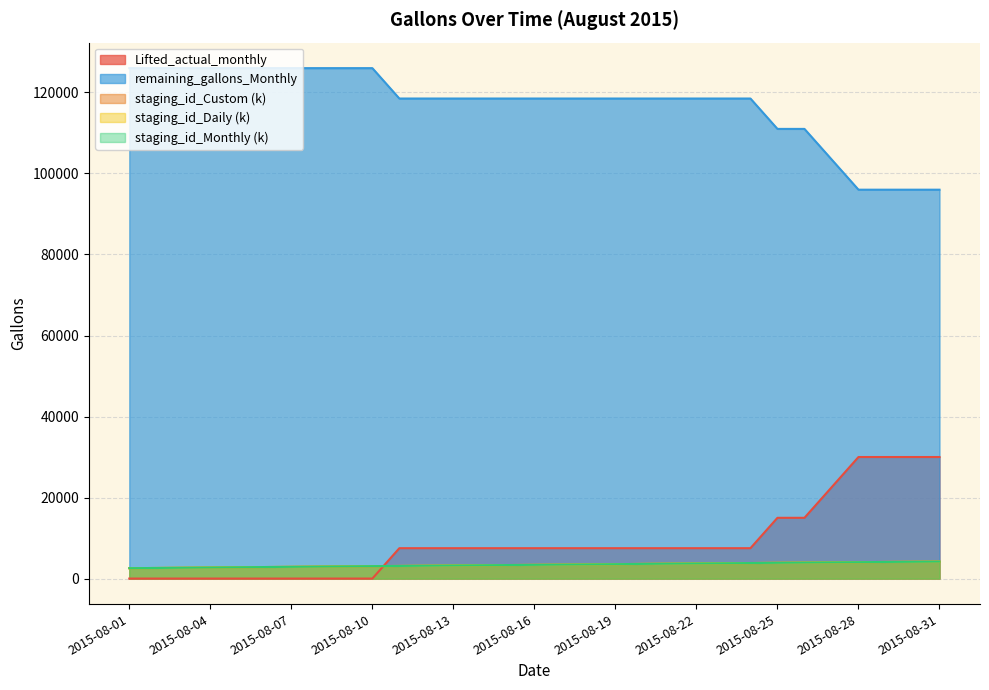

What is the spread (max minus min) of values at 2015-08-01?

126000.0